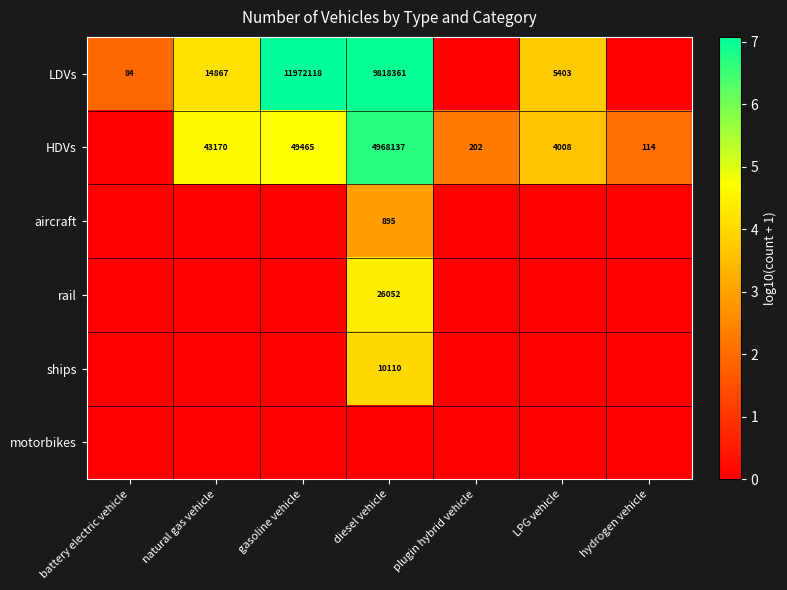

What is the sum of the HDVs values at gasoline vehicle and plugin hybrid vehicle?

49667